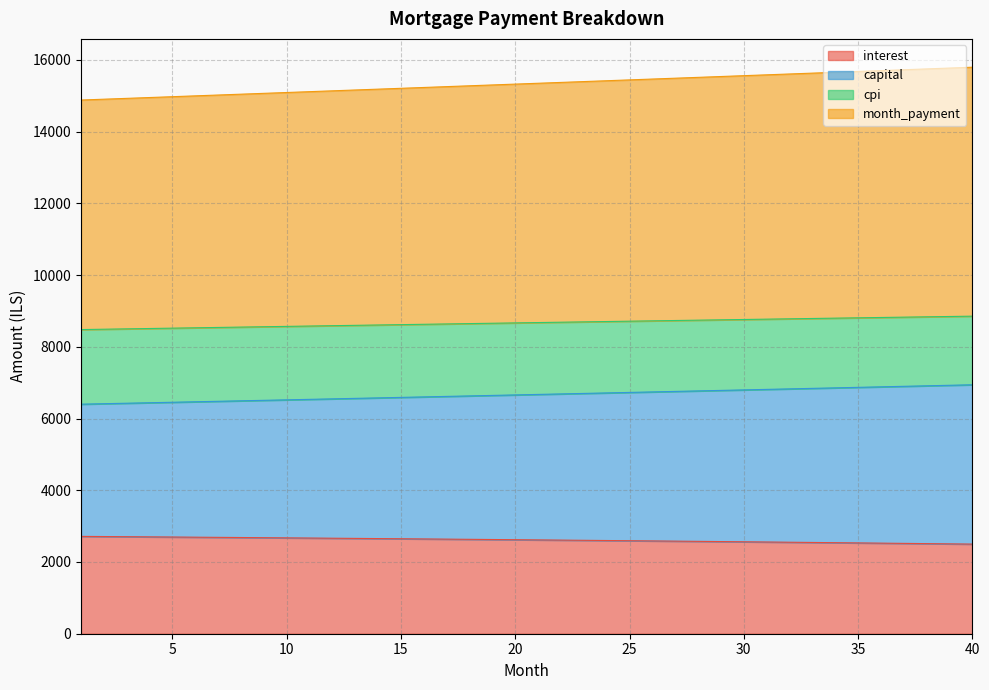

What is the lowest value of the interest series?

2498.7